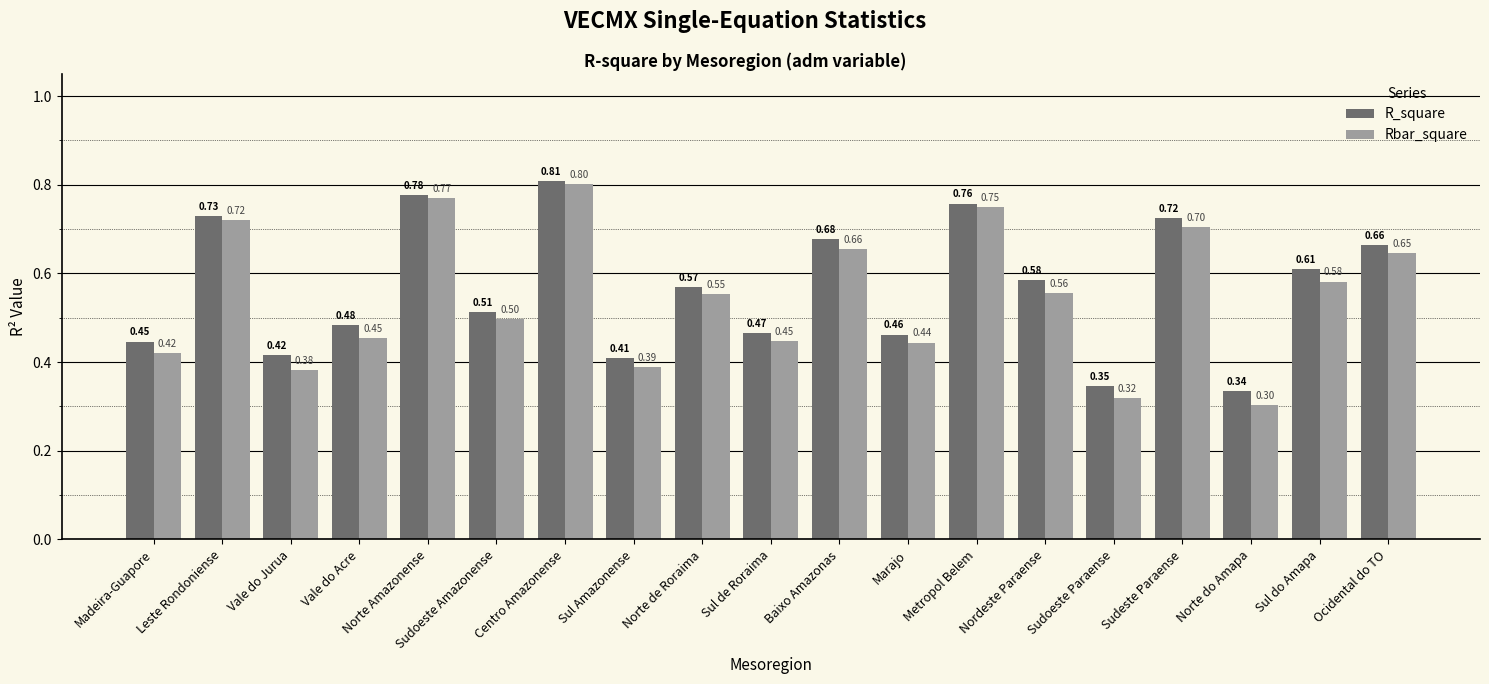

At which label is Rbar_square closest to 0?

Norte do Amapa